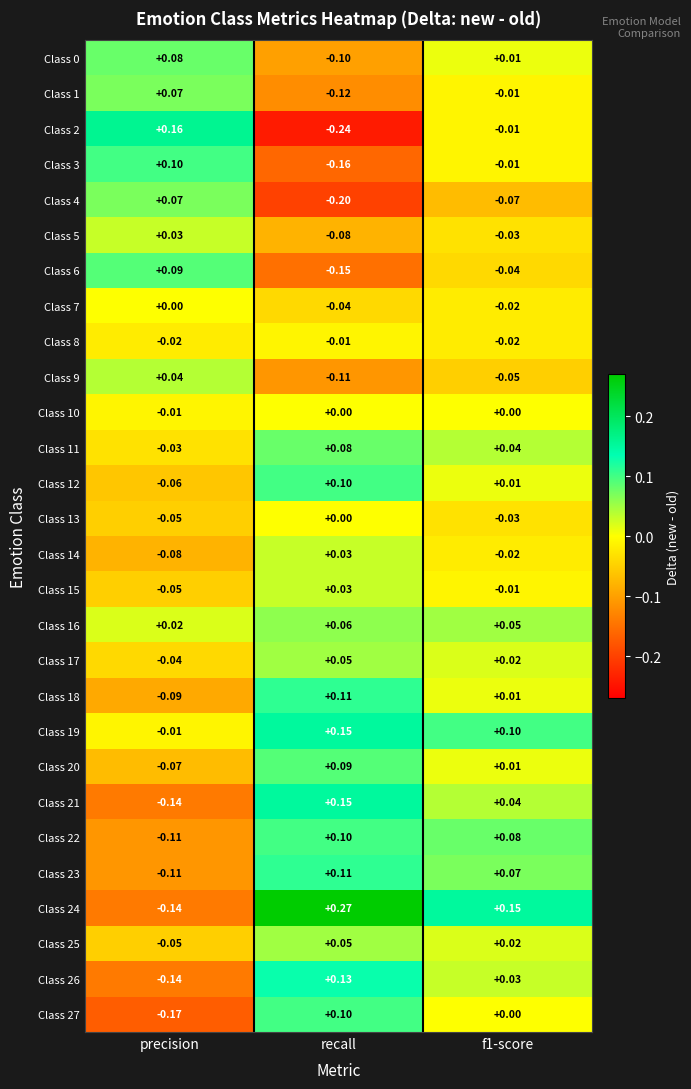

How many data points does each series have?

3